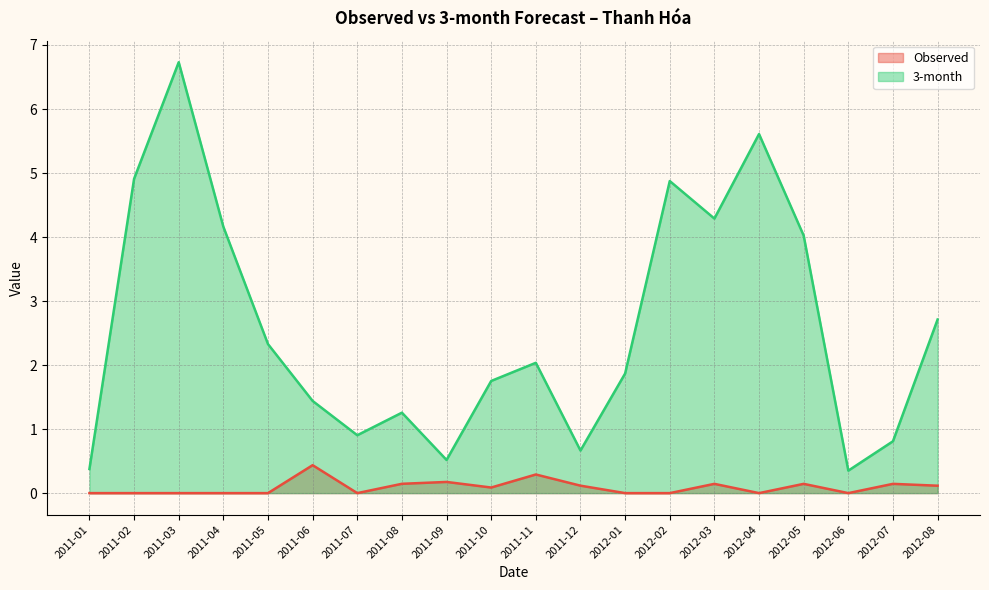

The value of Observed at 2011-12 is 0.1. True or false?

True